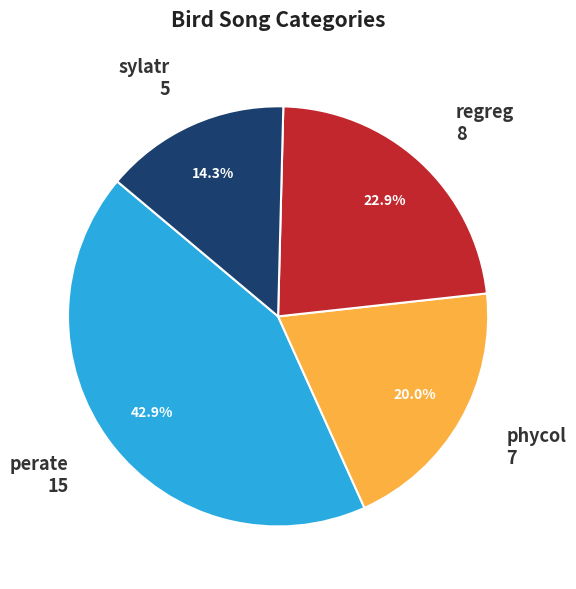

Is there any slice that represents more than half of the pie?

No